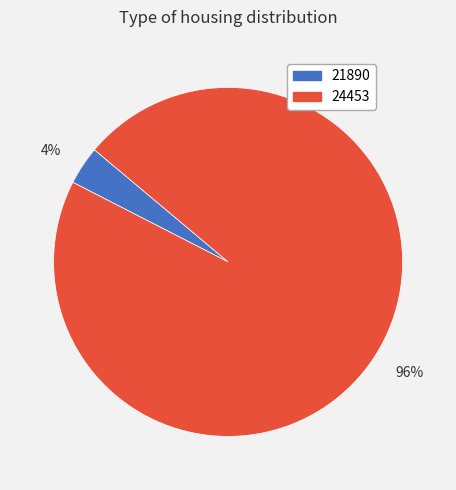

Which slice is the smallest?

21890